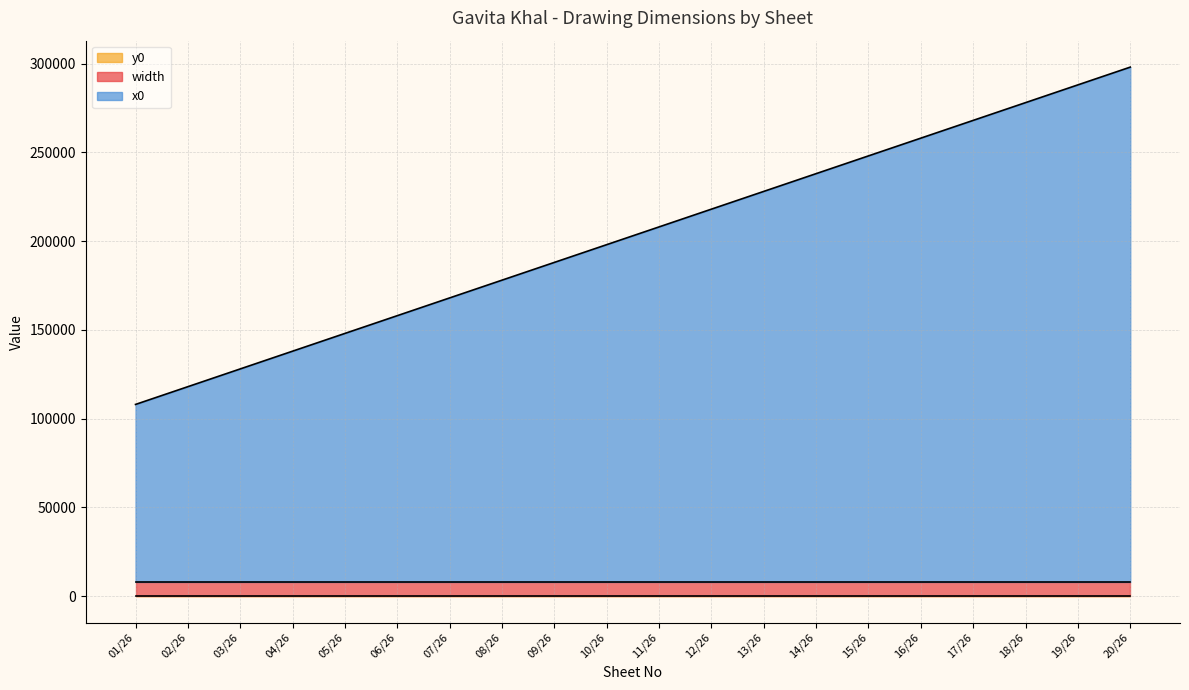

Rank the categories by y0 value from lowest to highest.

01/26, 02/26, 03/26, 04/26, 05/26, 06/26, 07/26, 08/26, 09/26, 10/26, 11/26, 12/26, 13/26, 14/26, 15/26, 16/26, 17/26, 18/26, 19/26, 20/26